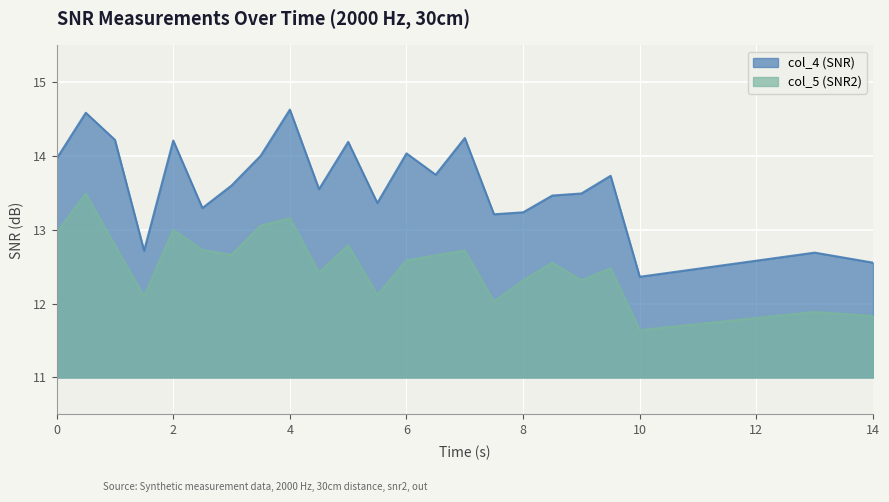

What is the label of the 11th point from the right?

6